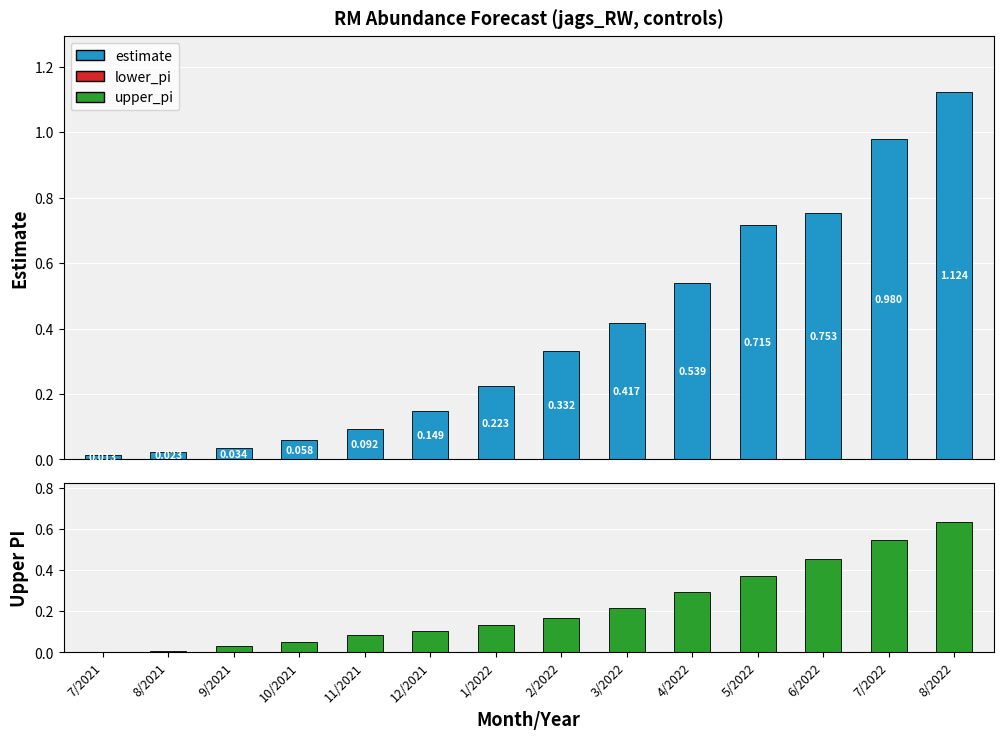

What is the label of the 7th bar from the right?

2/2022